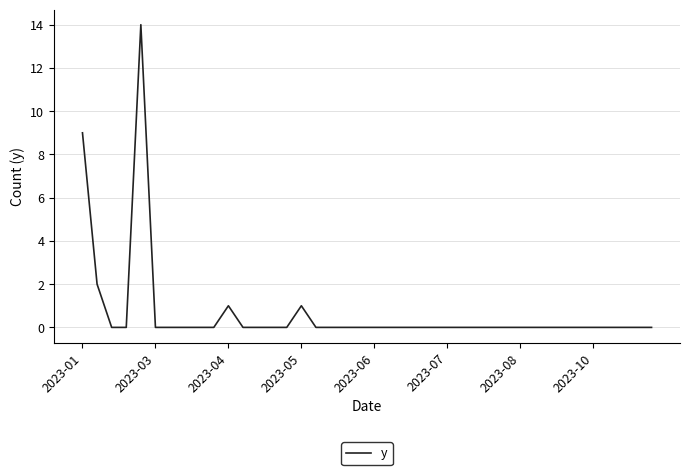

Reading left to right, what are all the values shown in this chart?

9	2	0	0	14	0	0	0	0	0	1	0	0	0	0	1	0	0	0	0	0	0	0	0	0	0	0	0	0	0	0	0	0	0	0	0	0	0	0	0